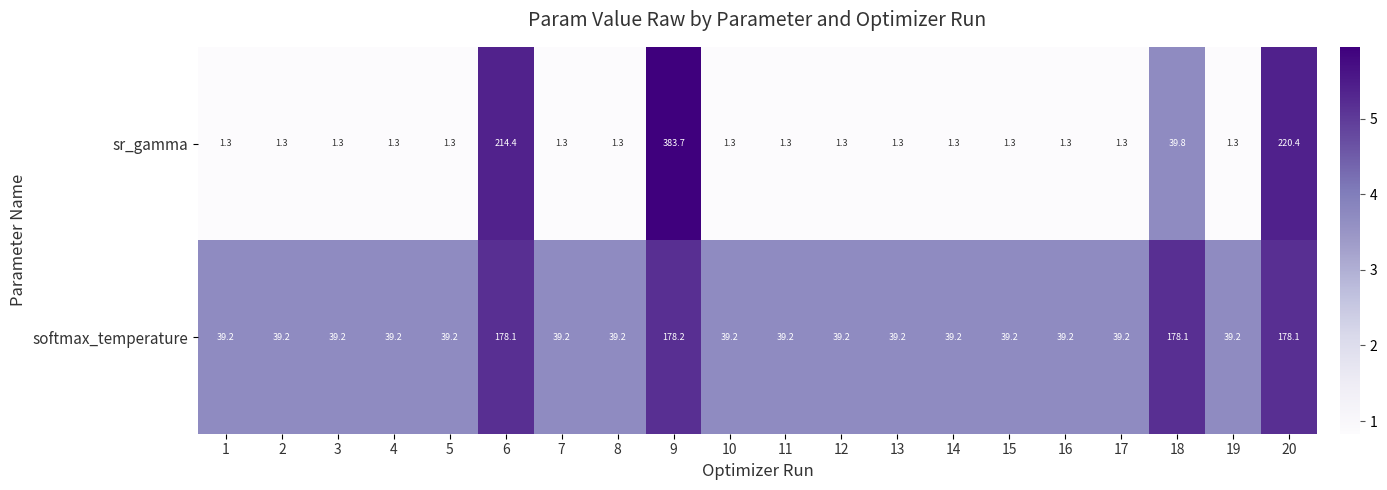

What is the sum of the softmax_temperature values at 12 and 11?

78.4